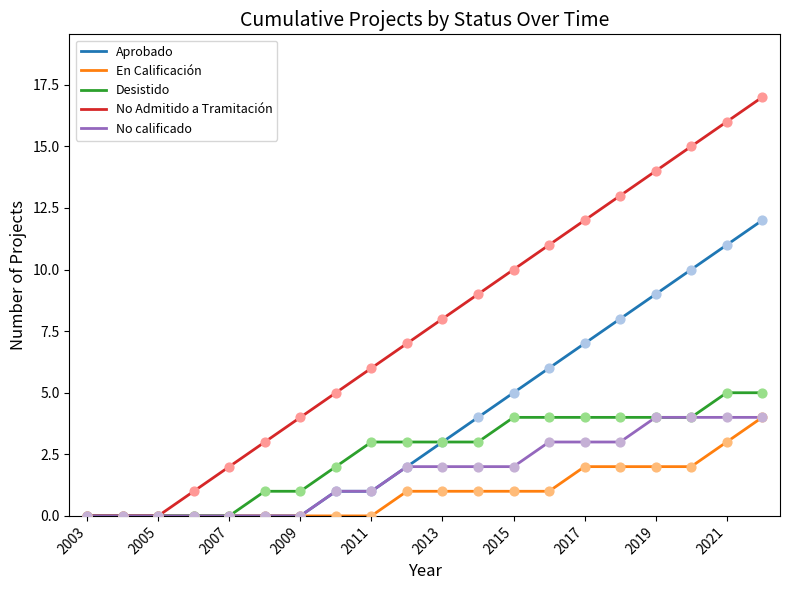

Which series has the widest spread of values?

No Admitido a Tramitación